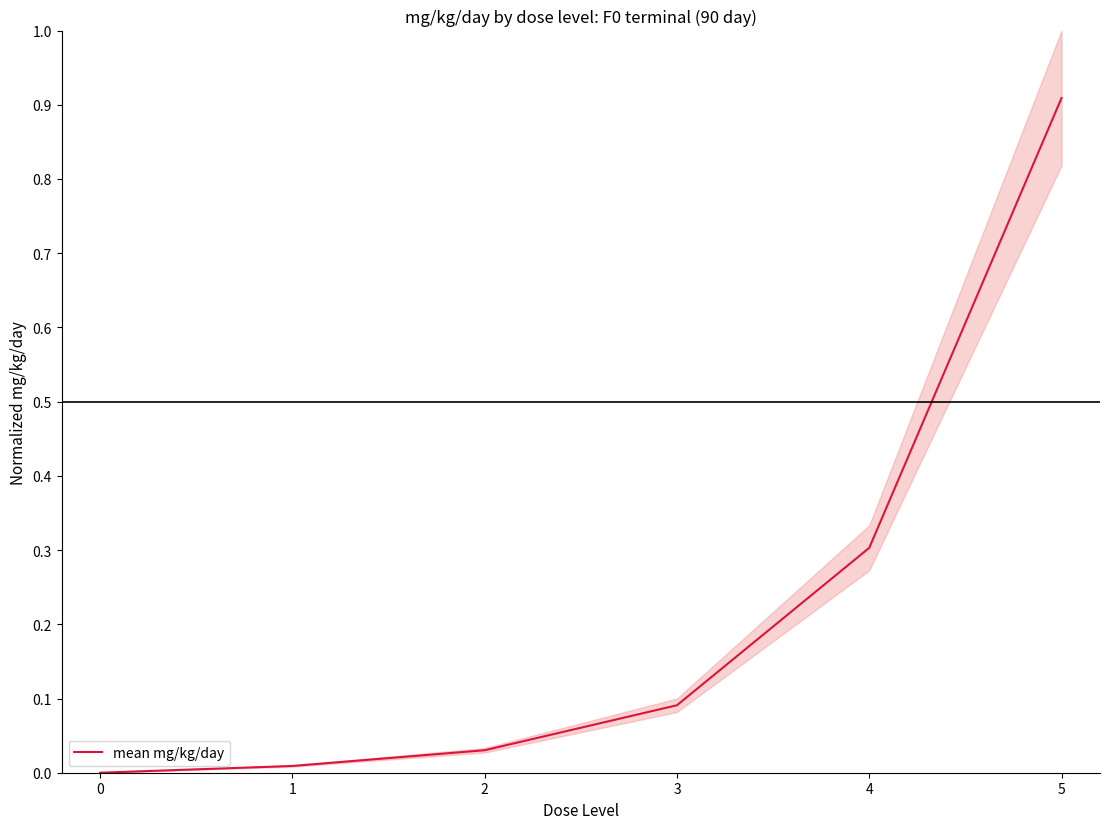

The mean mg/kg/day series shows 0.5 at 4. True or false?

False